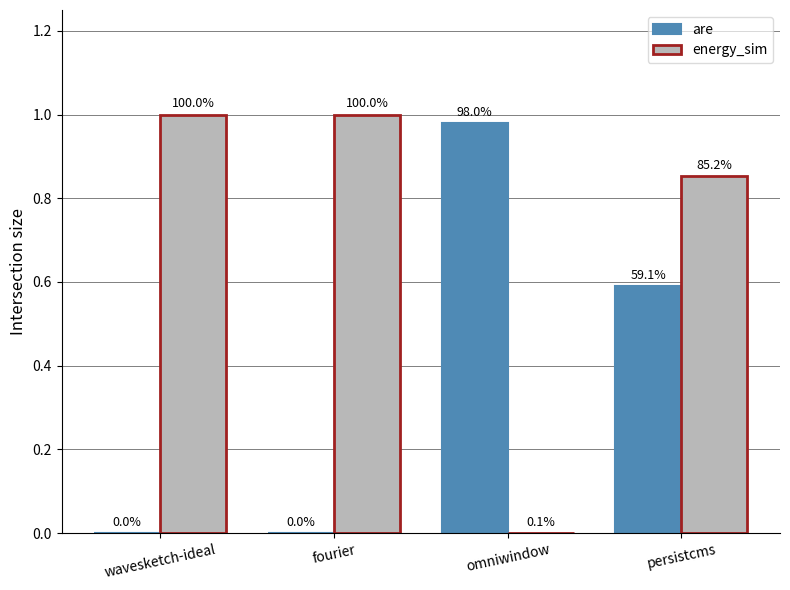

How many groups of bars are there?

4